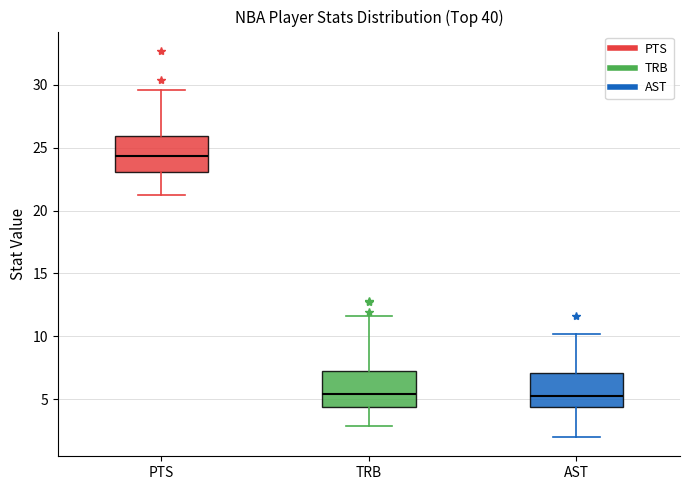

Reading left to right, transcribe this box plot: for each box, give where its median line is, the range the box spans, and where its two whiskers end, as read against the y-axis. The values are not printed on the chart, so give them approximately, as read against the axis.

PTS: median 24.5, box 23.0 to 26.0, whiskers 21.0 to 29.5
TRB: median 5.5, box 4.5 to 7.5, whiskers 3.0 to 11.5
AST: median 5.5, box 4.5 to 7.0, whiskers 2.0 to 10.0